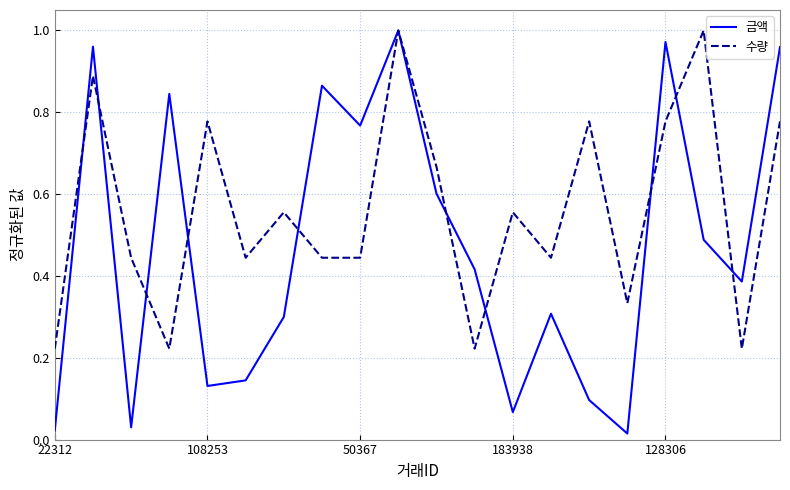

List the series in order of their overall mean, lowest first.

금액, 수량